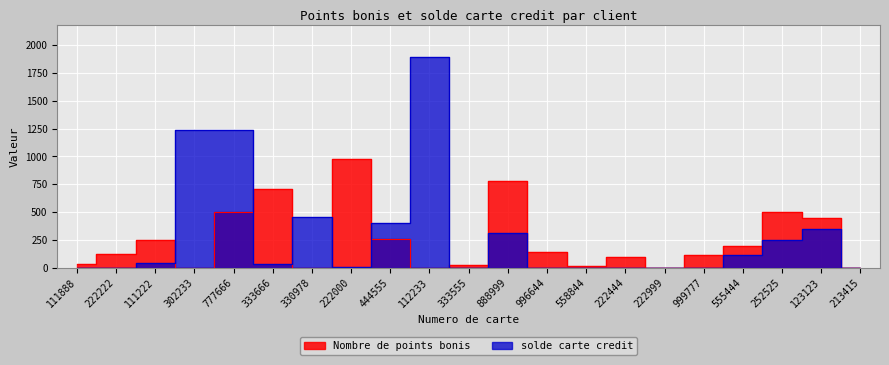

Is it true that solde carte credit equals 350.0 at 123123?

True